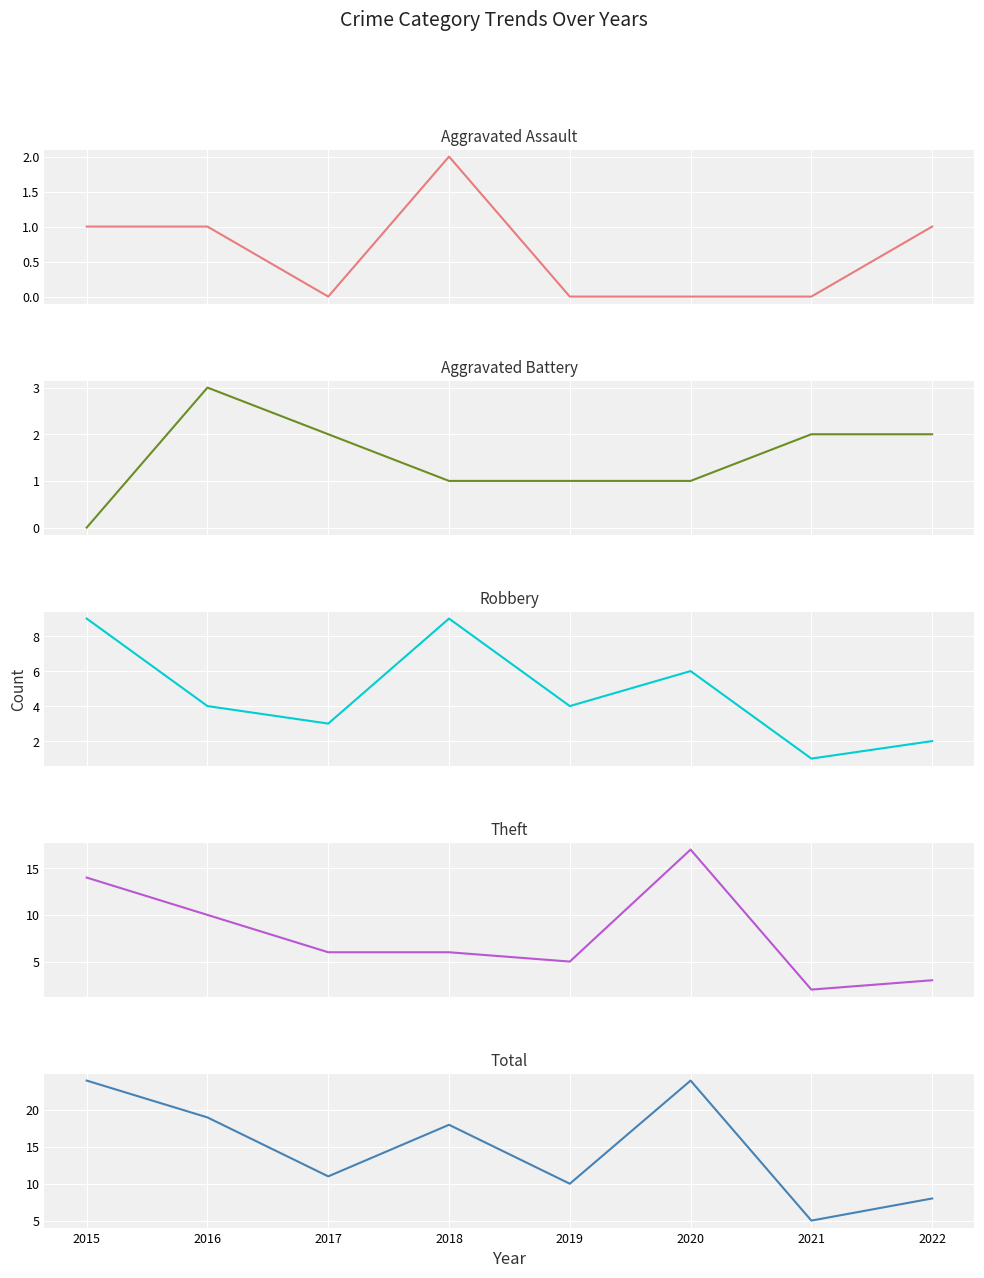

What is the lowest value of the Robbery series?

1